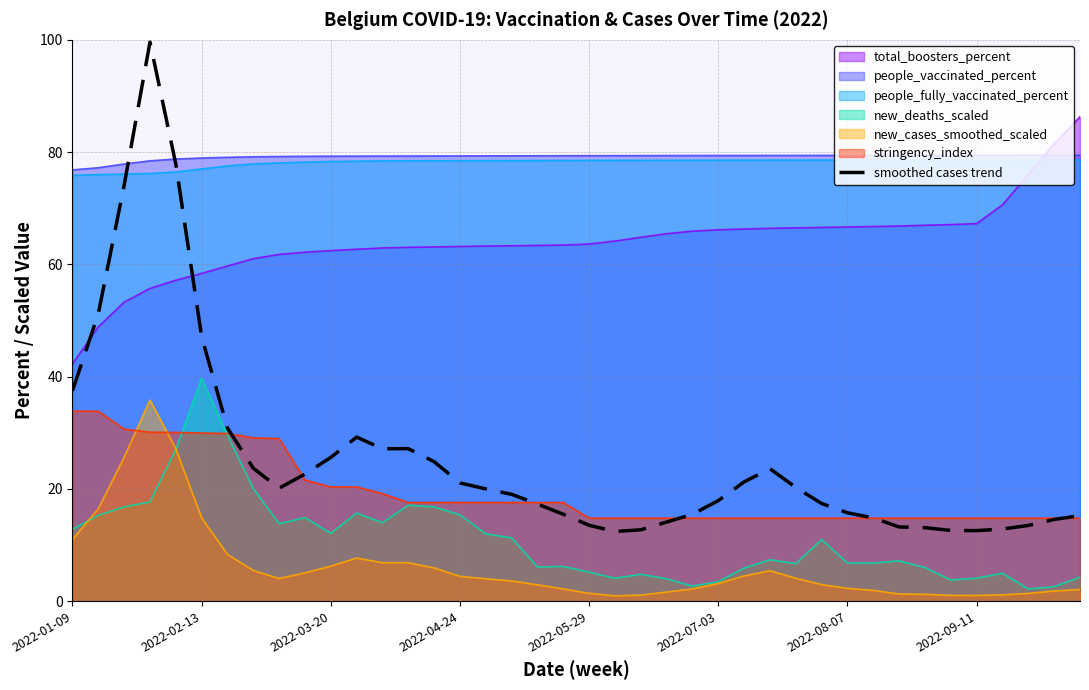

True or false: people_fully_vaccinated_percent and new_cases_smoothed_scaled cross at least once.

False